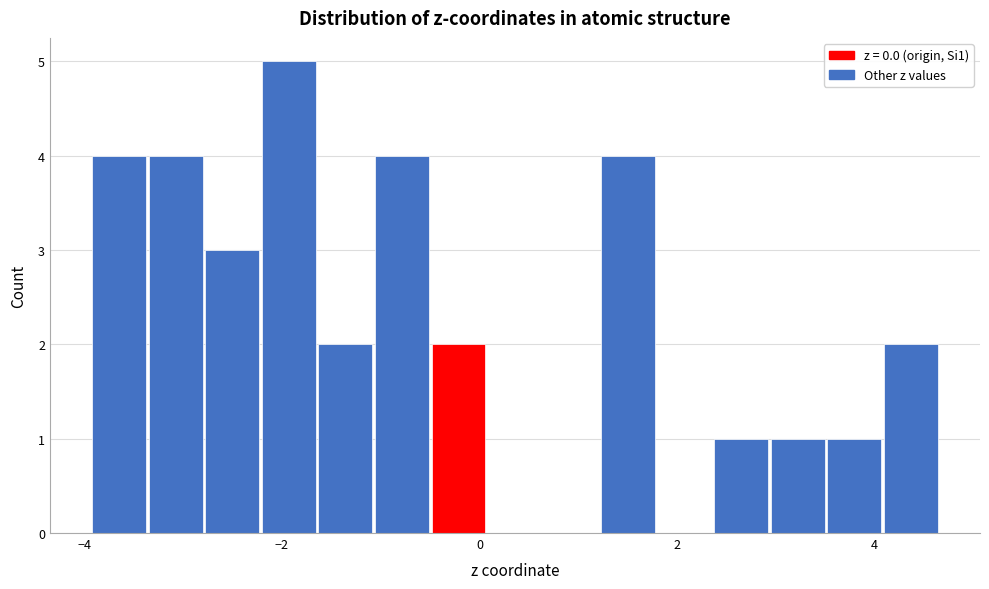

Around what value on the x-axis is the tallest bar? Give the approximate position of its centre, as read against the axis.

-2.0